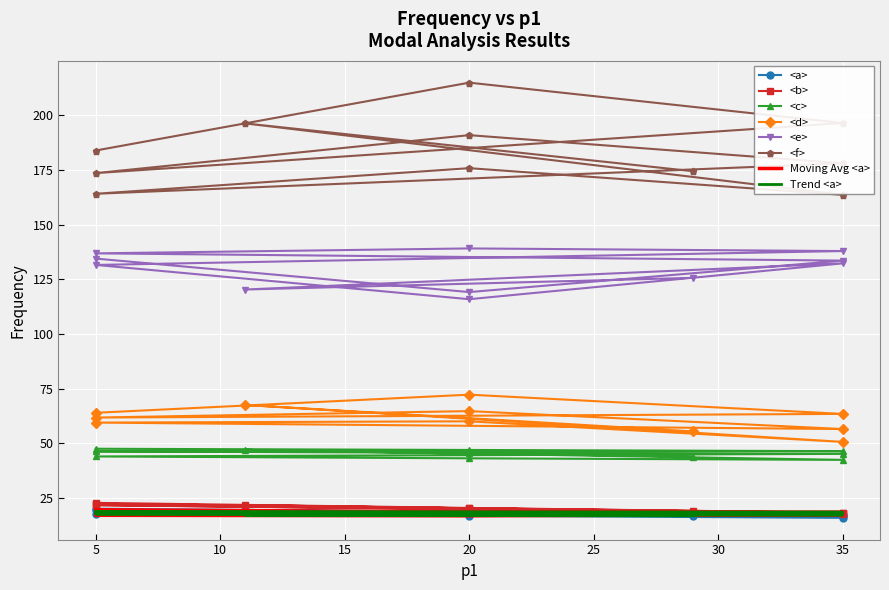

Reading left to right, what are all the values shown in this chart?

<a>: 5=20.1	20=18.7	35=17.2	5=19.4	20=17.9	35=16.7	5=17.7	20=16.9	35=16.0	11=19.6	29=16.7
<b>: 5=22.8	20=20.5	35=18.3	5=22.4	20=20.3	35=18.2	5=21.8	20=19.8	35=17.9	11=21.7	29=18.8
<c>: 5=47.5	20=47.0	35=46.4	5=46.3	20=45.7	35=45.2	5=44.0	20=43.2	35=42.4	11=47.0	29=43.9
<d>: 5=64.0	20=72.2	35=63.4	5=61.8	20=64.7	35=56.5	5=59.5	20=60.1	35=50.7	11=67.5	29=55.4
<e>: 5=134.4	20=119.1	35=133.5	5=136.8	20=139.1	35=137.9	5=131.5	20=115.9	35=132.2	11=120.3	29=125.6
<f>: 5=183.8	20=214.8	35=196.4	5=173.5	20=190.8	35=178.0	5=164.0	20=175.8	35=163.6	11=196.2	29=174.4